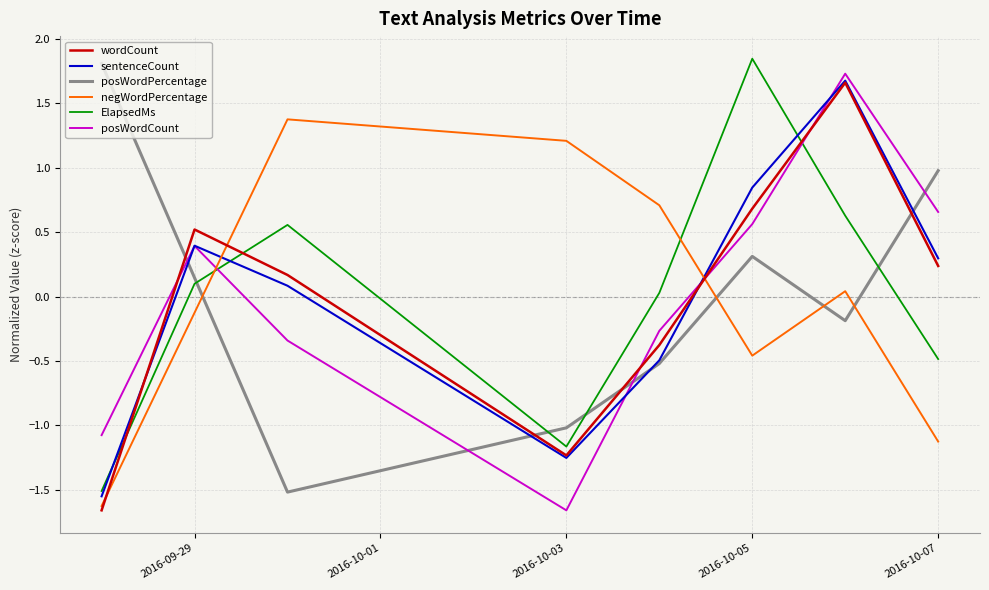

After their last crossing, which series has the higher values: posWordCount or ElapsedMs?

posWordCount